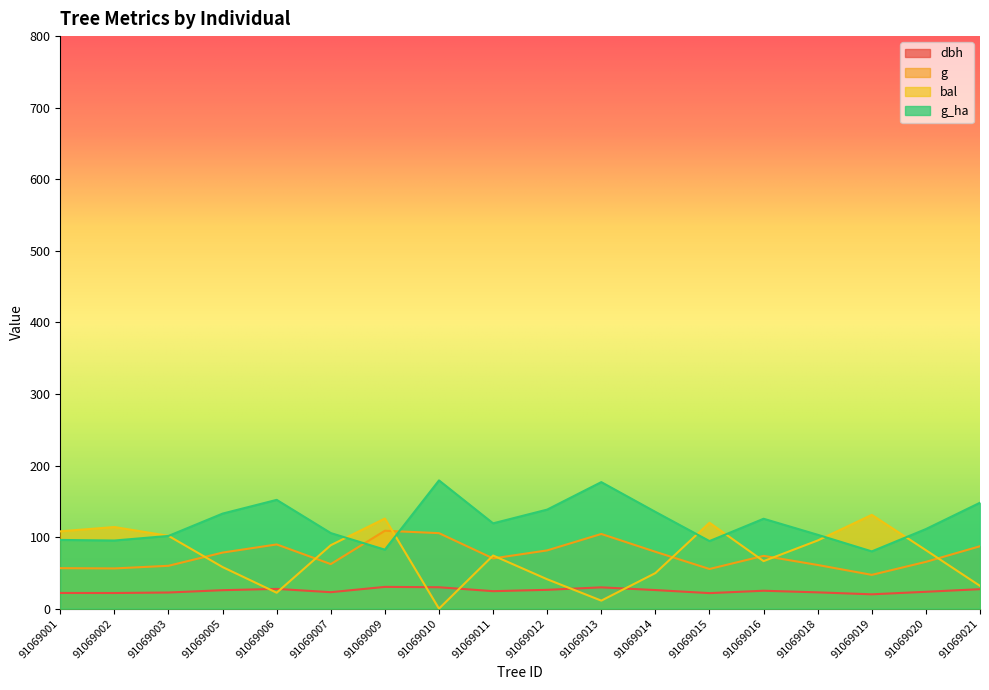

Where is the first local minimum for g?

91069002